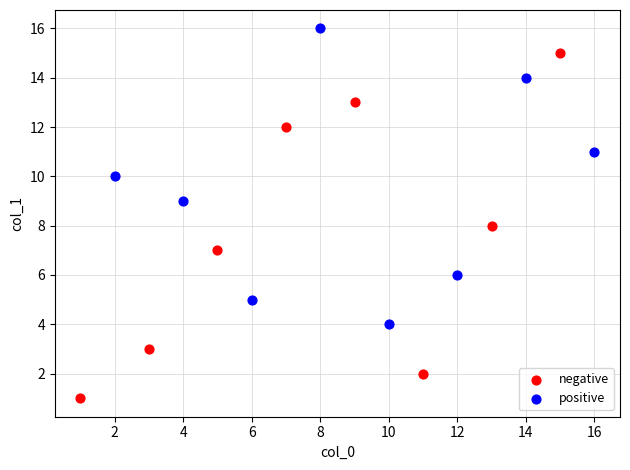

Which series reaches the maximum Y coordinate?

positive